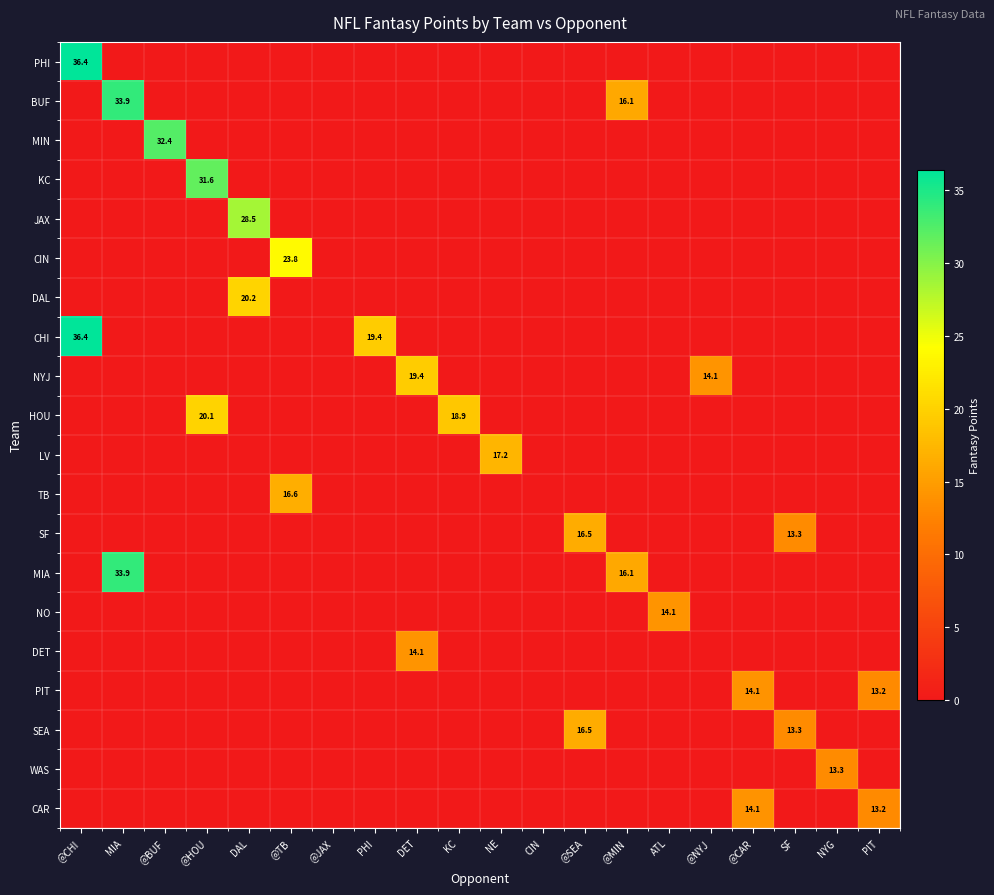

What is the difference between the maximum and minimum values in the NYJ series?

19.4